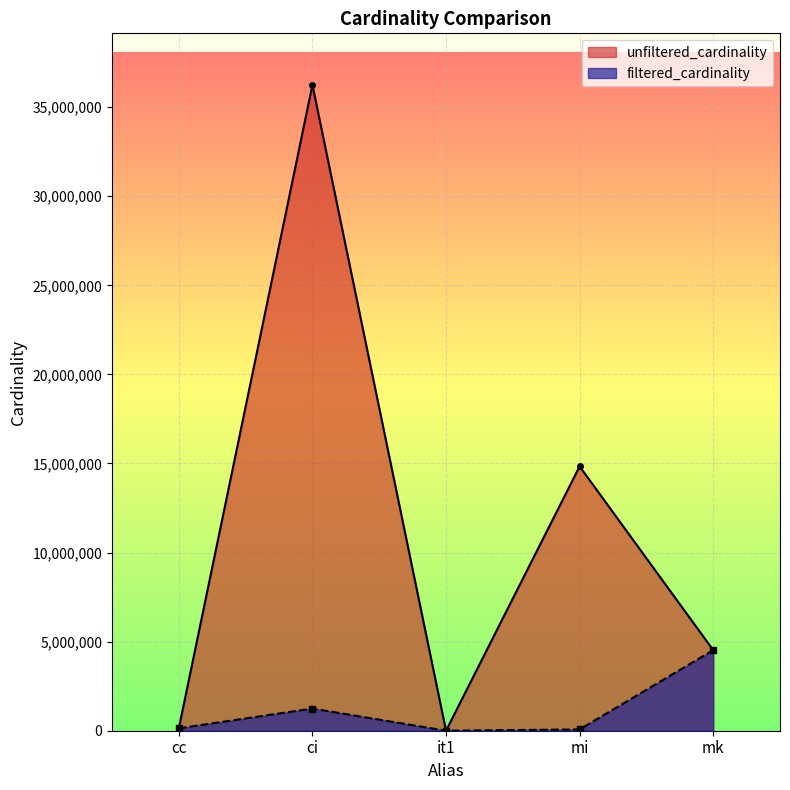

How many interior local peaks does the filtered_cardinality series have?

1